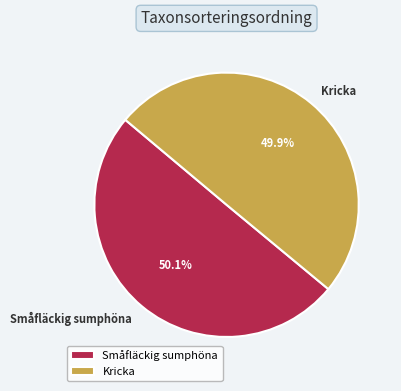

Is the sum of Kricka and Småfläckig sumphöna greater than half?

Yes